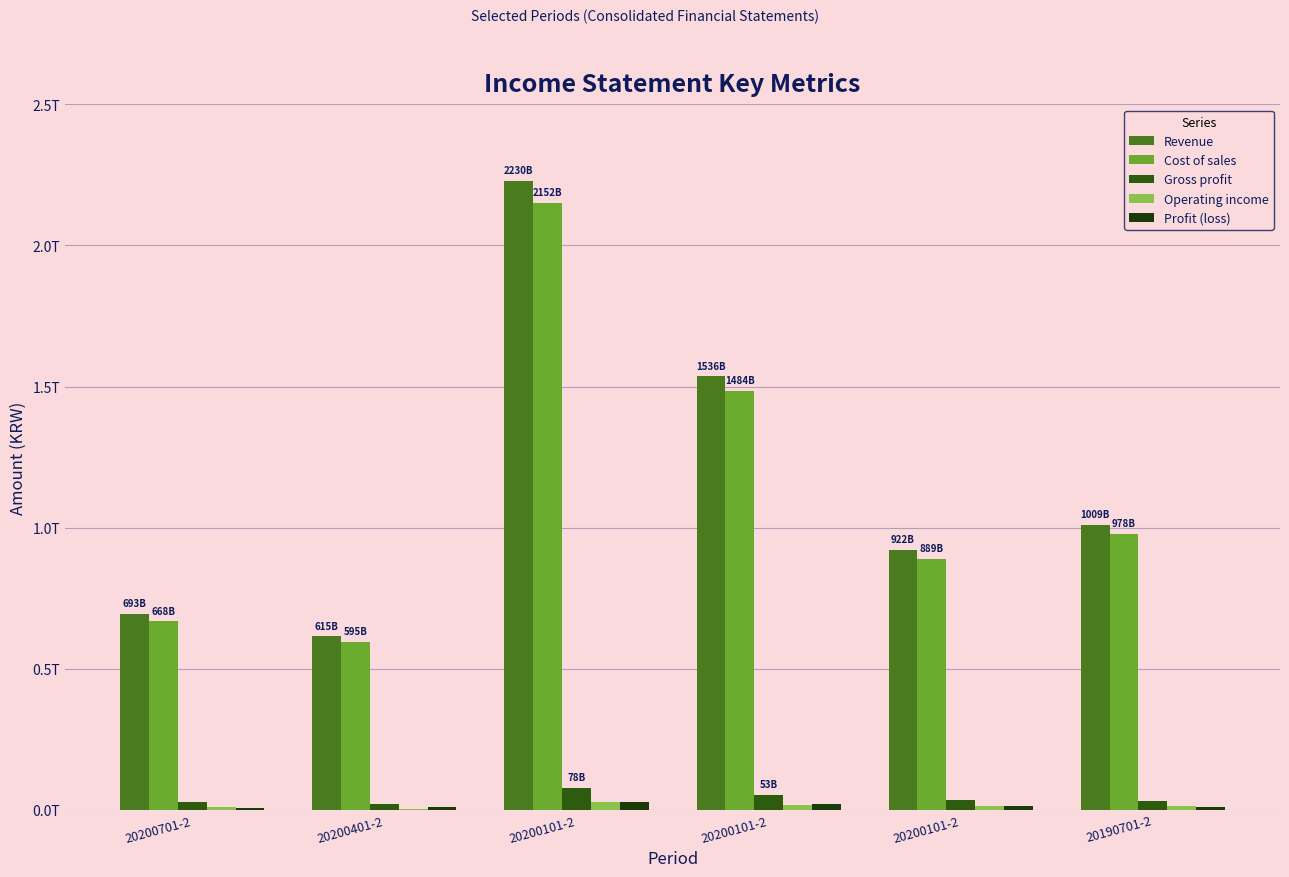

What is the difference between the maximum and minimum values in the Cost of sales series?

1557012040370